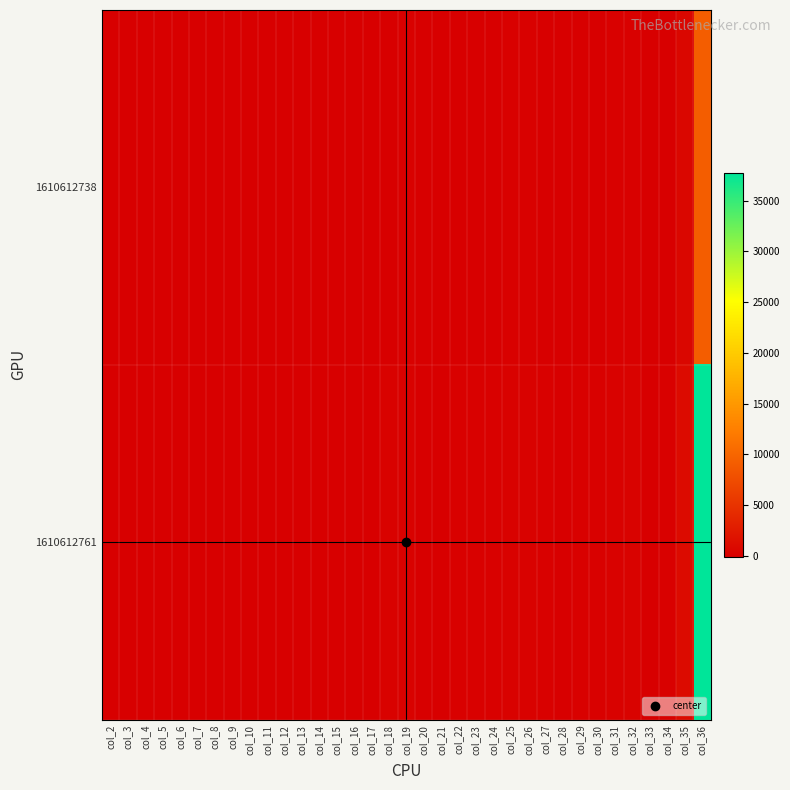

At how many categories does at least one series exceed 12059?

1